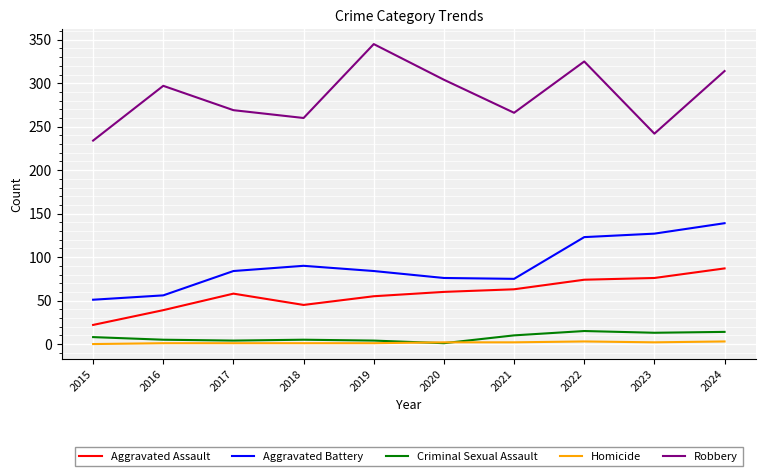

Between 2015 and 2023, which series saw the biggest shift?

Aggravated Battery